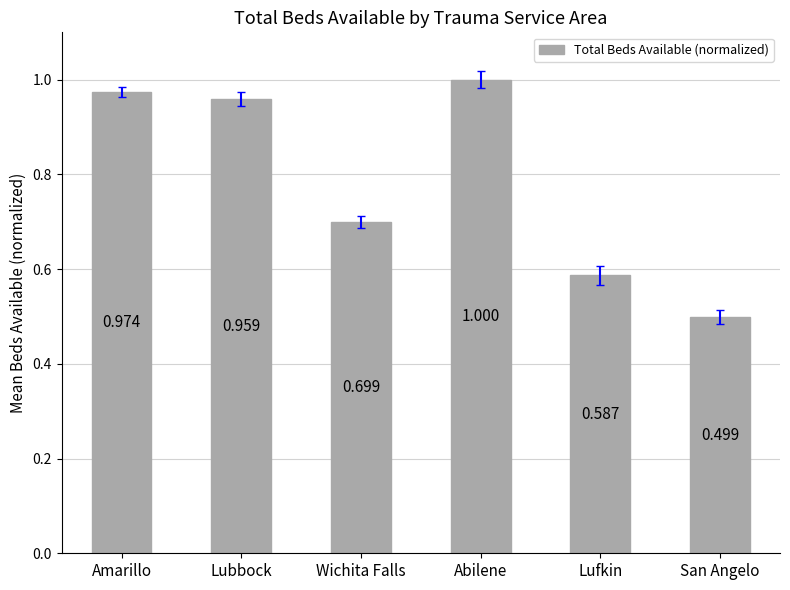

Where is the data nearest to the value 0?

San Angelo